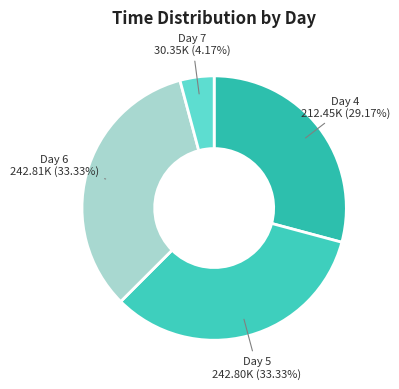

Count the number of slices in the pie.

4